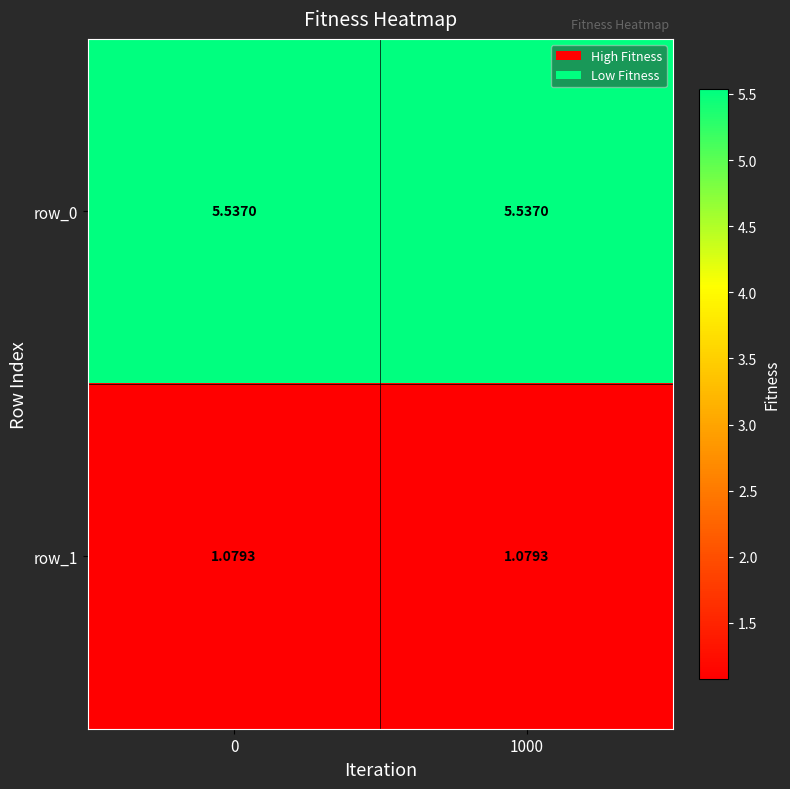

Count the number of categories in the chart.

2